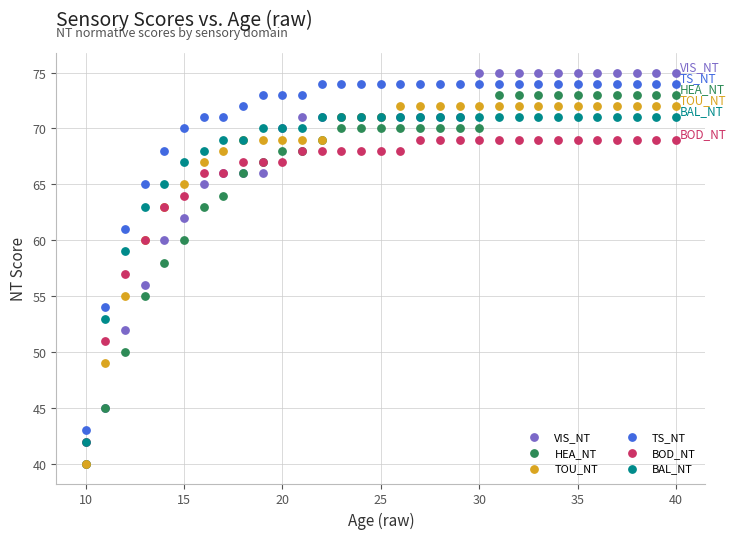

Which series reaches the maximum Y coordinate?

VIS_NT